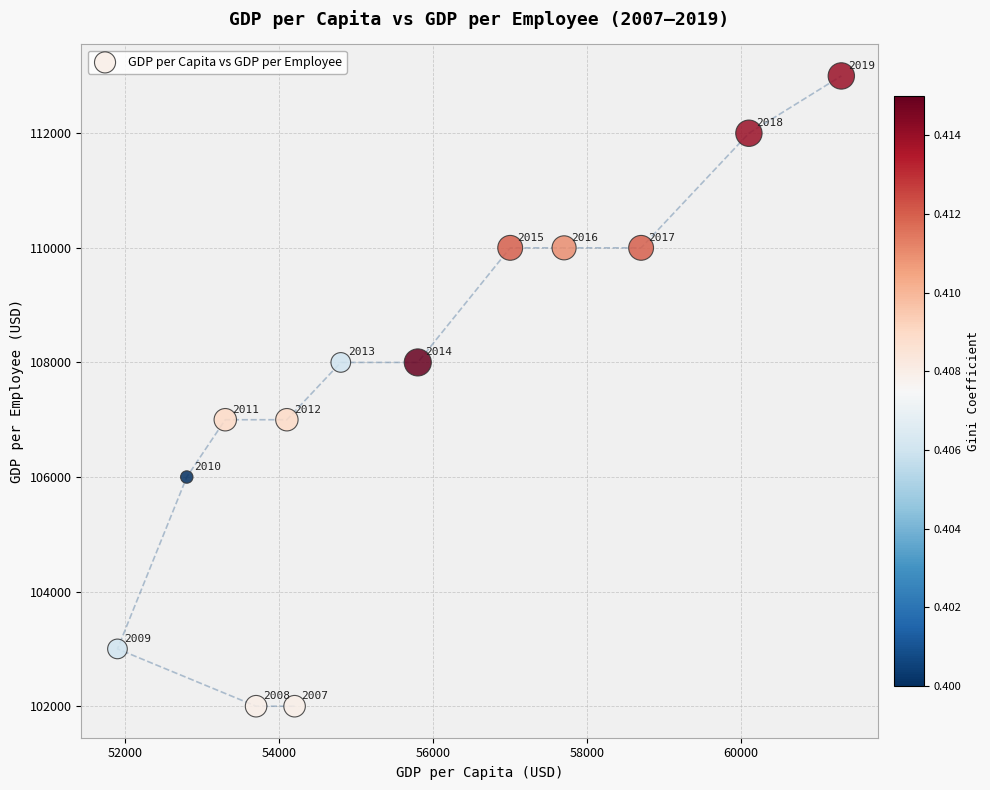

What Y value in the scatter plot is closest to 107500?

107000